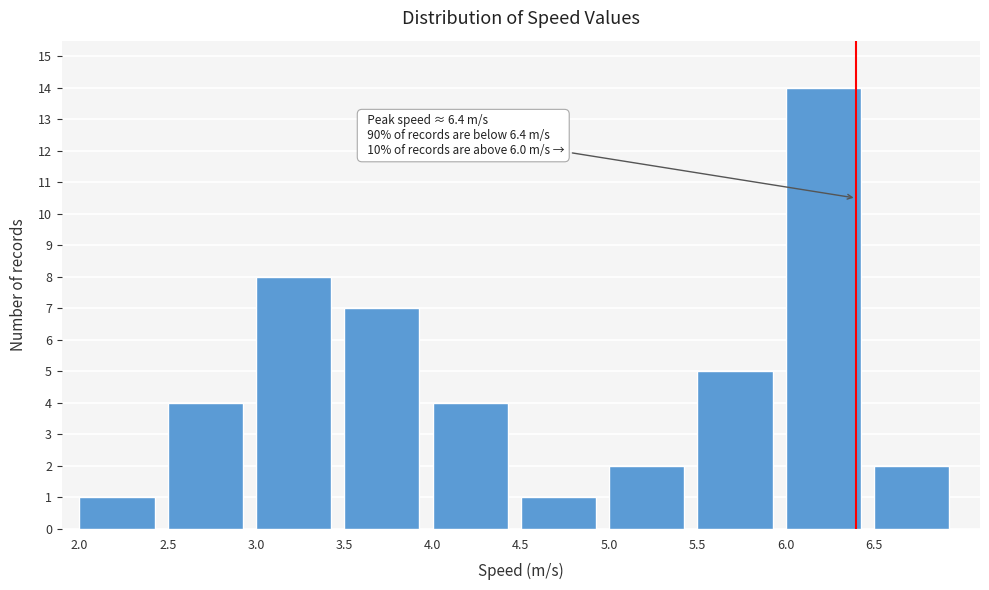

Over which range of the x-axis is the bar tallest?

6.0 to 6.5